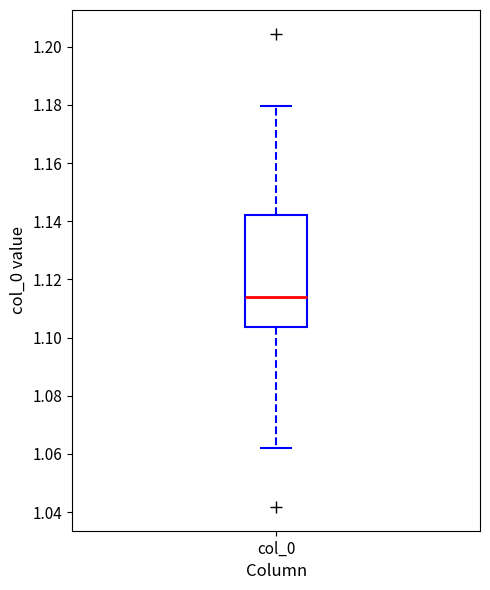

Where does the median line of the box for col_0 sit on the y-axis? The values are not printed on the chart, so give them approximately, as read against the axis.

1.114